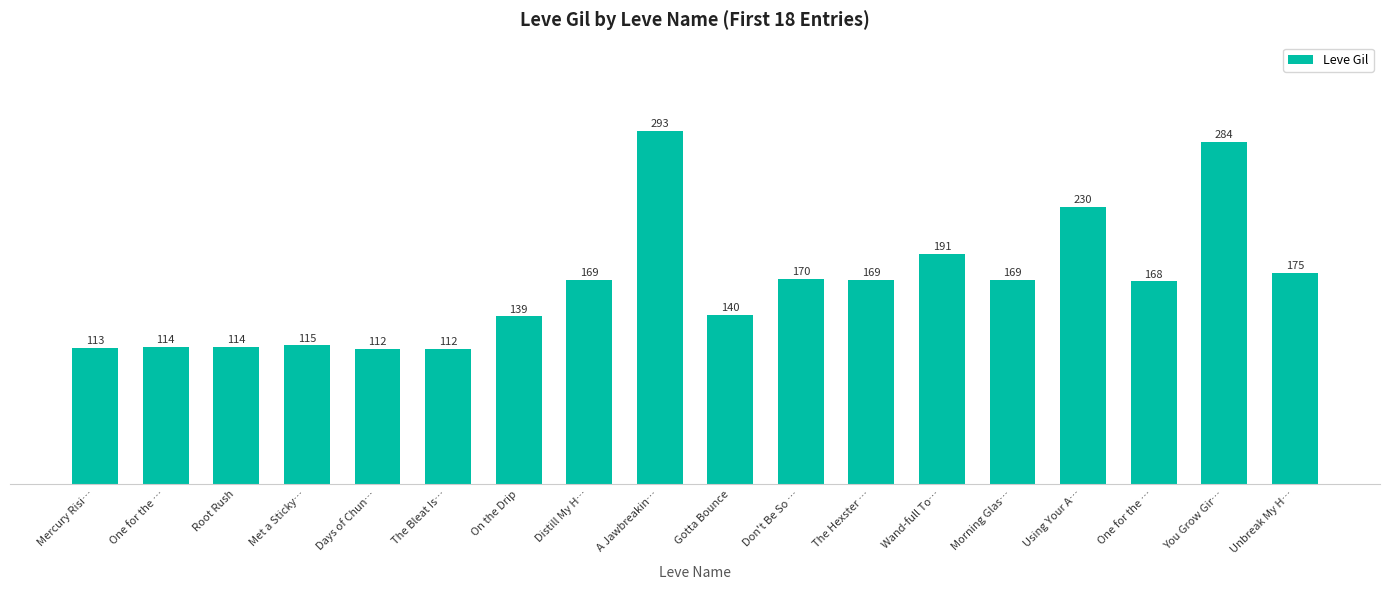

What is the value of the 3rd bar from the left?

114